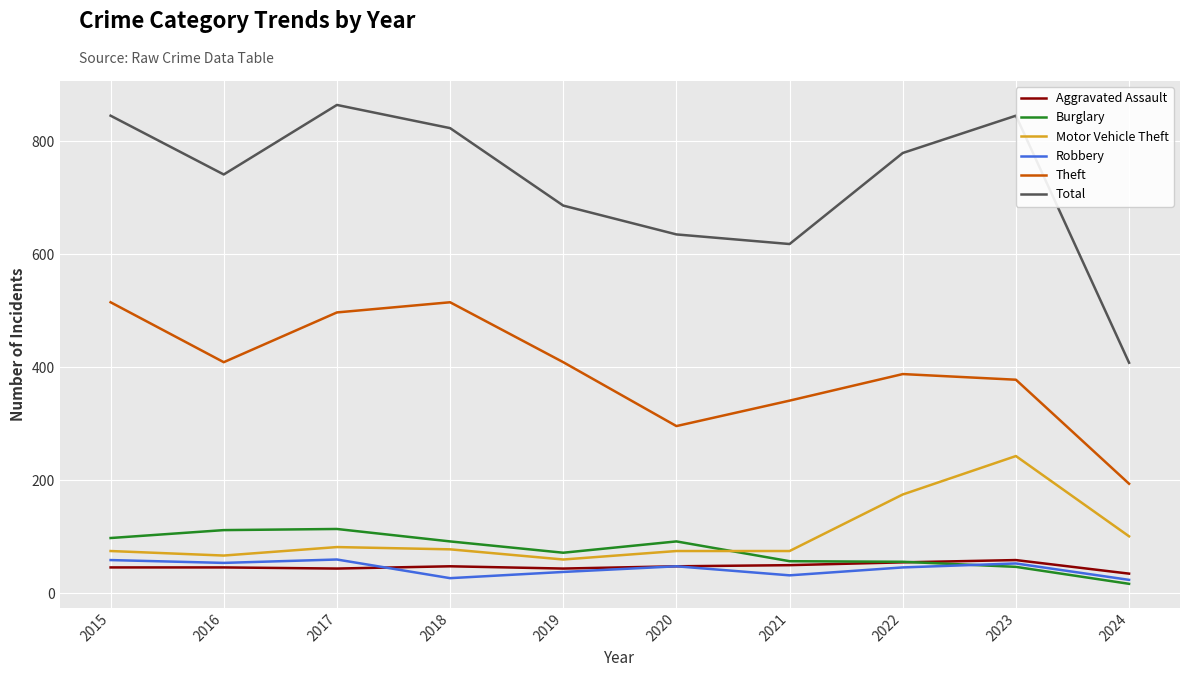

True or false: Burglary has a value of 80 at 2023.

False